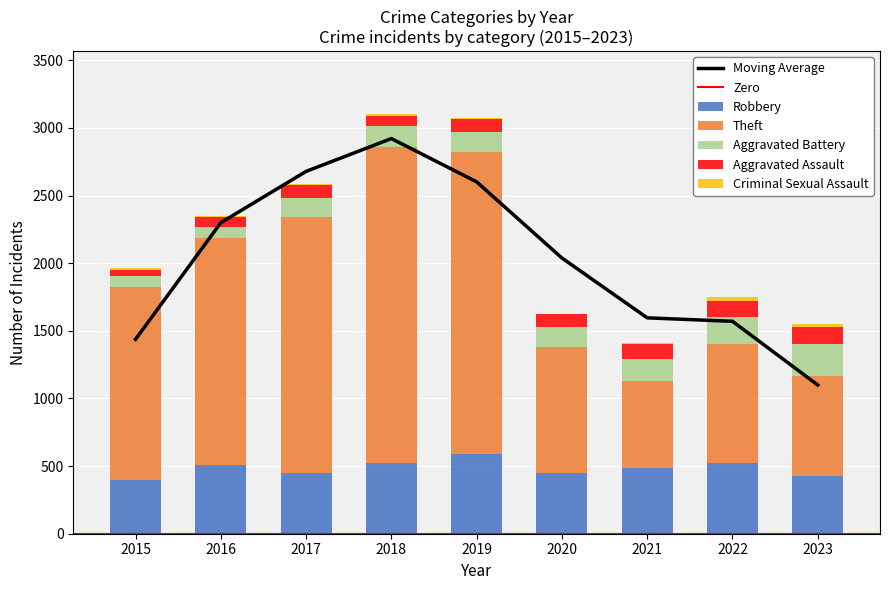

What is the difference between the highest and lowest values at 2023?

725